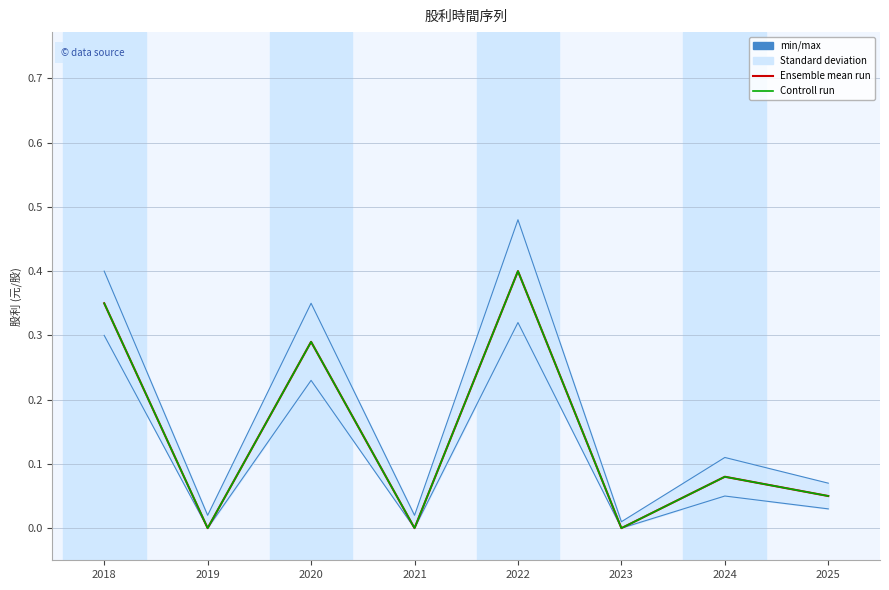

Which series has the largest range (max minus min)?

Ensemble mean run